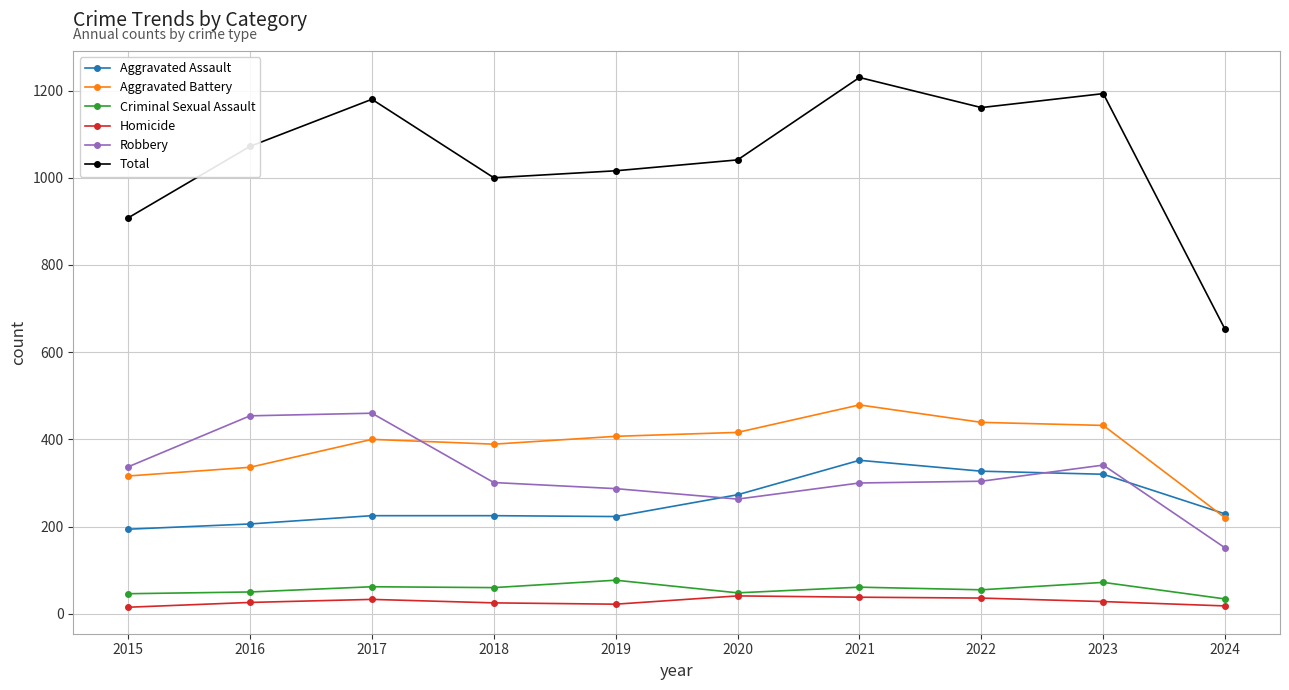

What is the greatest value displayed?

1230